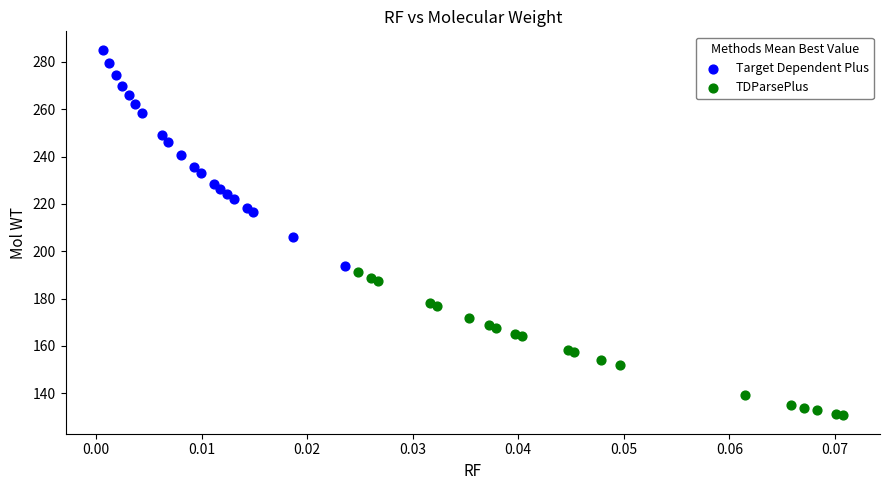

Which series has the largest Y range (max minus min)?

Target Dependent Plus